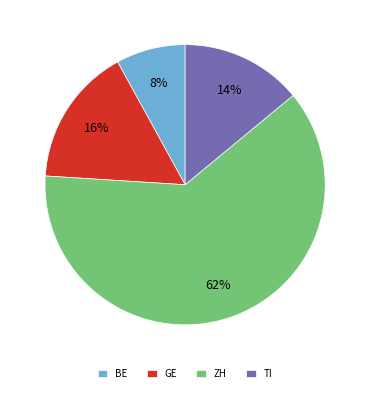

Between GE and BE, which is larger?

GE